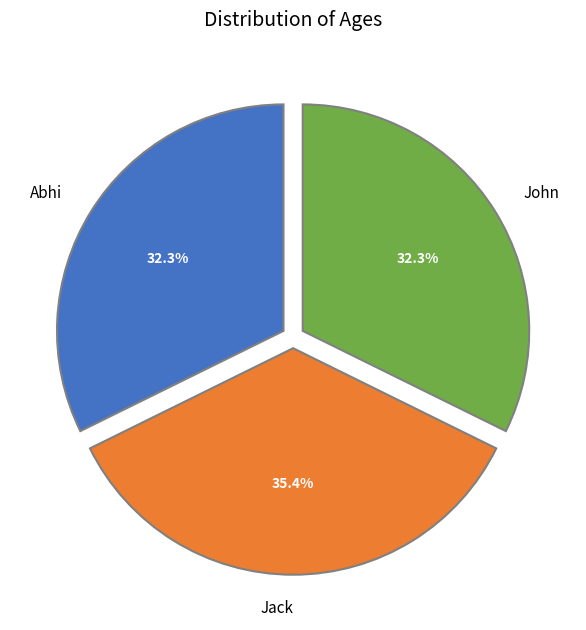

What portion of the pie excludes John?

67.7%